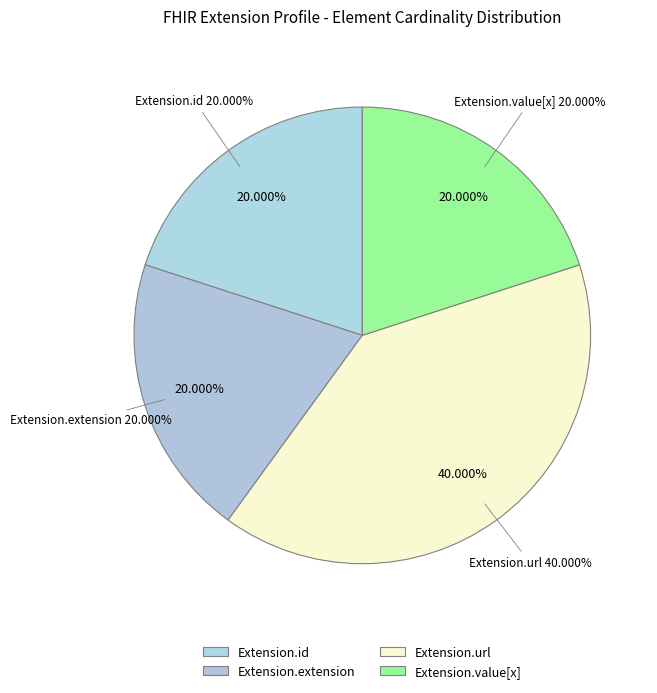

Is there a majority slice in this chart?

No